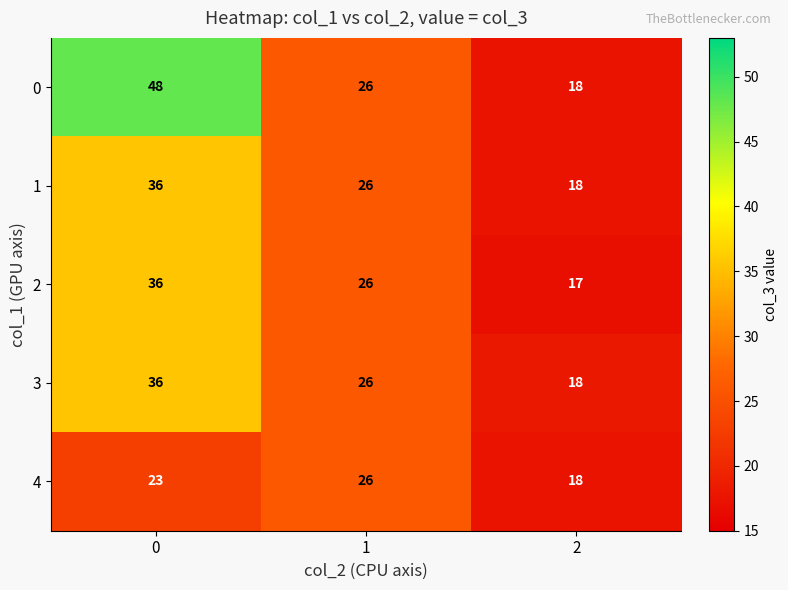

Count the number of data series in this chart.

5